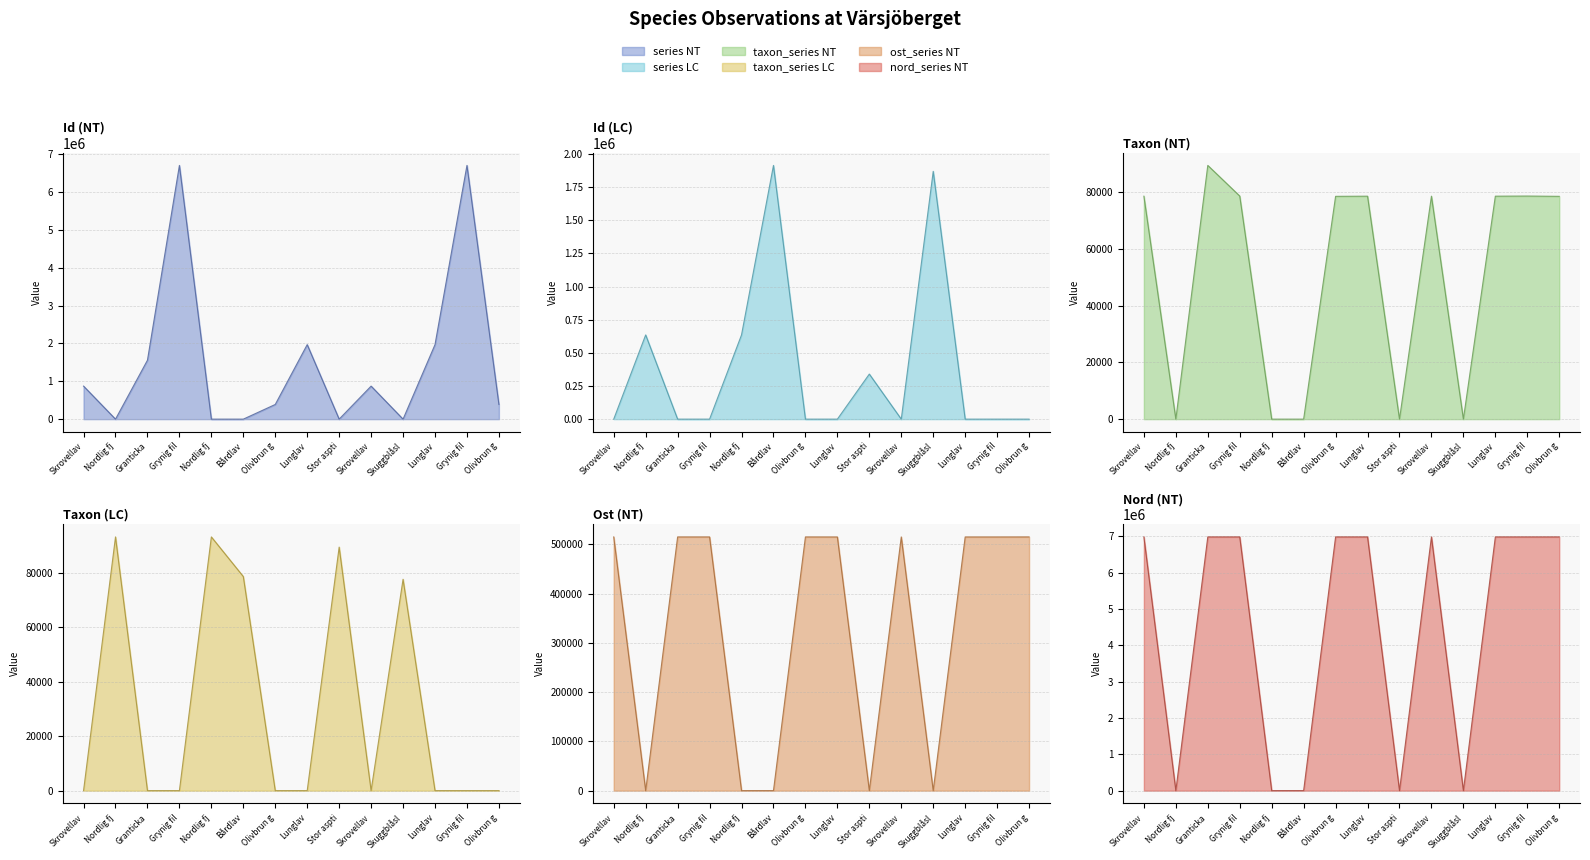

What is the sum of the taxon_series NT line values at Grynig fil and Granticka?

168022